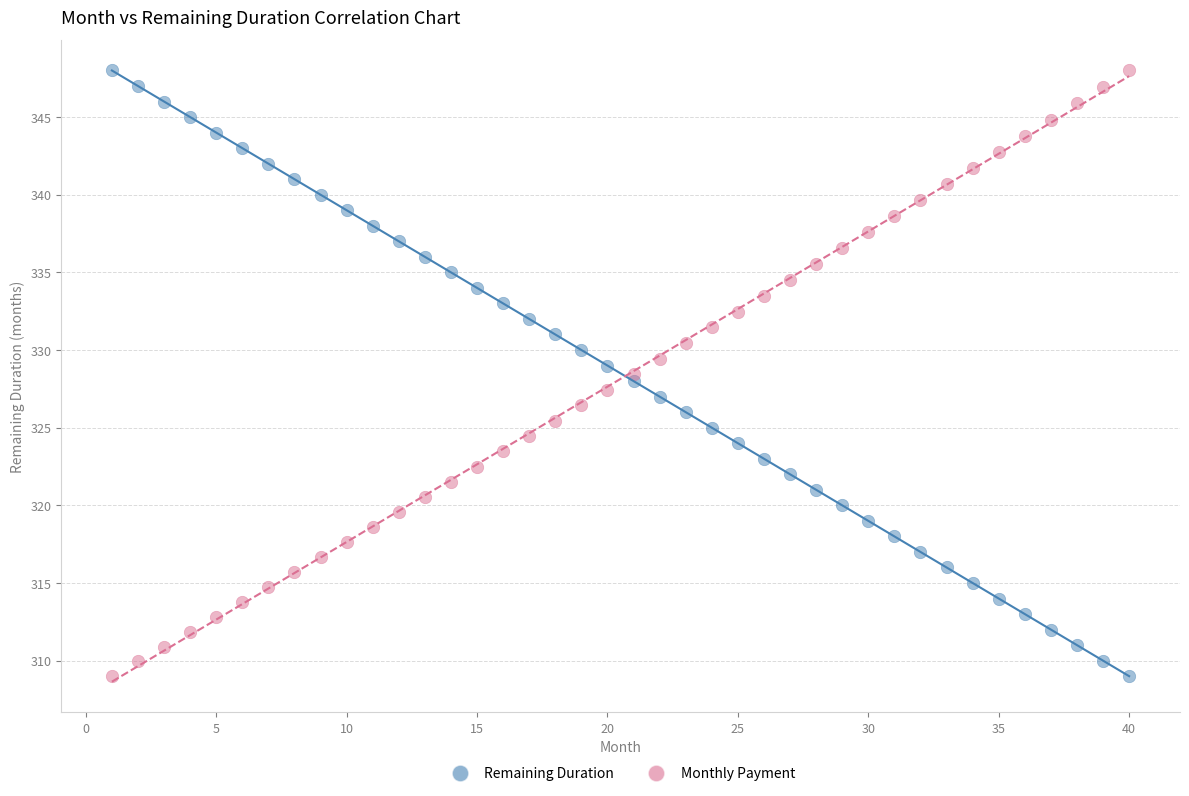

Across all data points, what is the range of Y values (max minus min)?

39.0